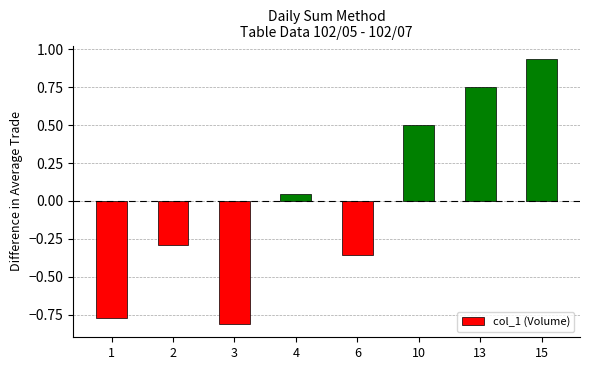

At which label is the value closest to 0?

4